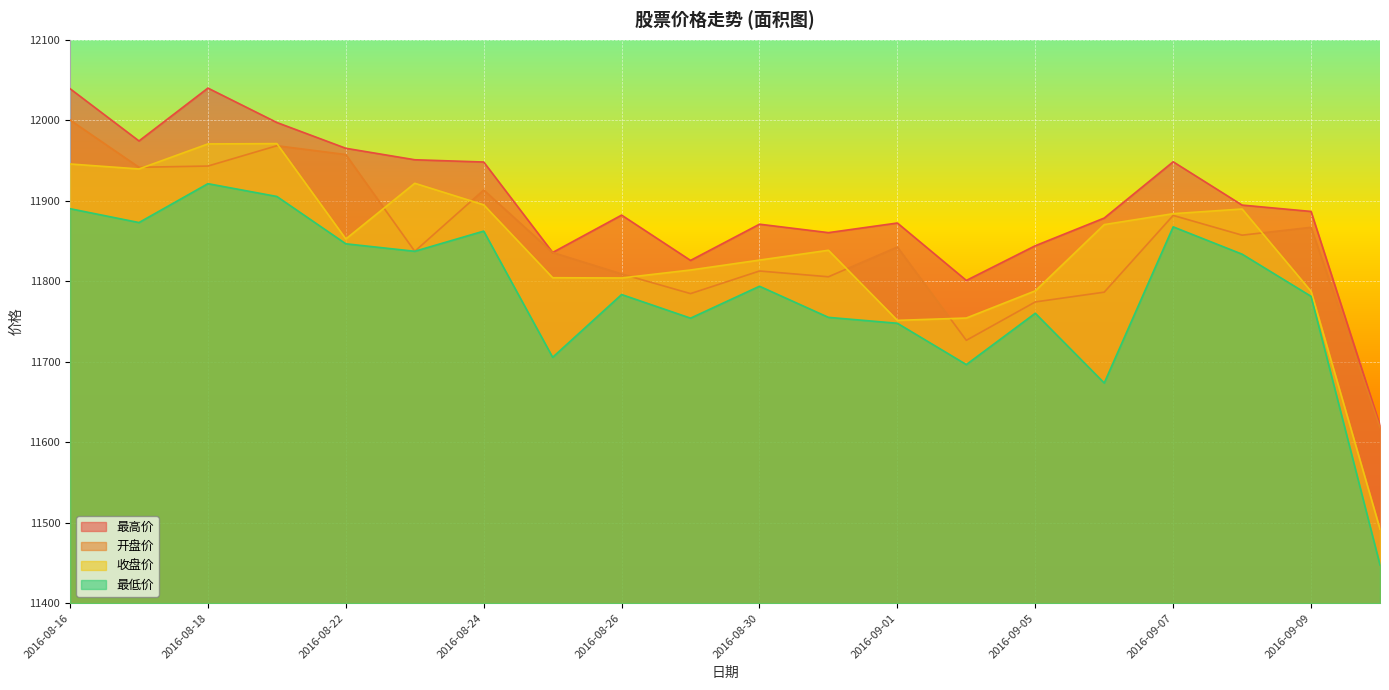

What are all the series names shown in the legend?

最高价, 开盘价, 收盘价, 最低价